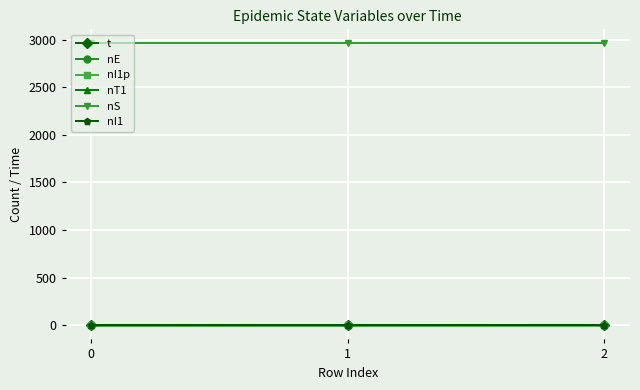

True or false: nT1 has a value of 0.0 at 0.

True